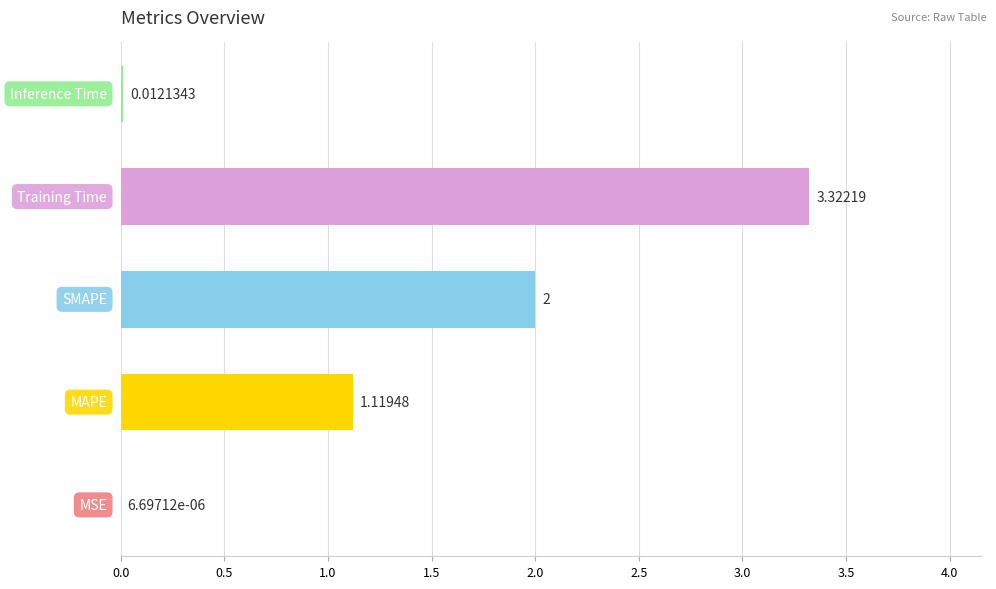

What is the sum of all values?

6.5